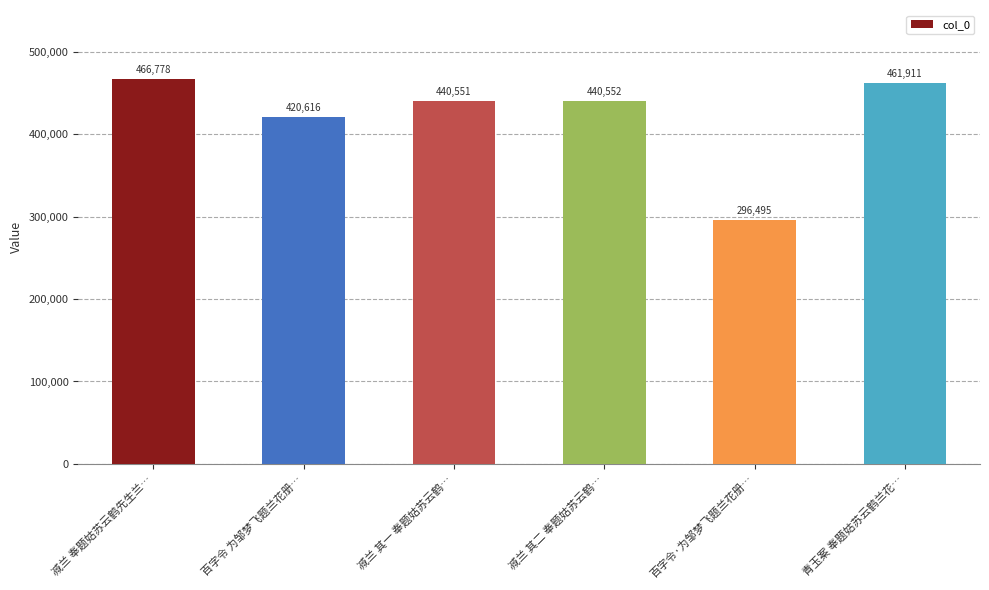

What is the smallest value displayed?

296495